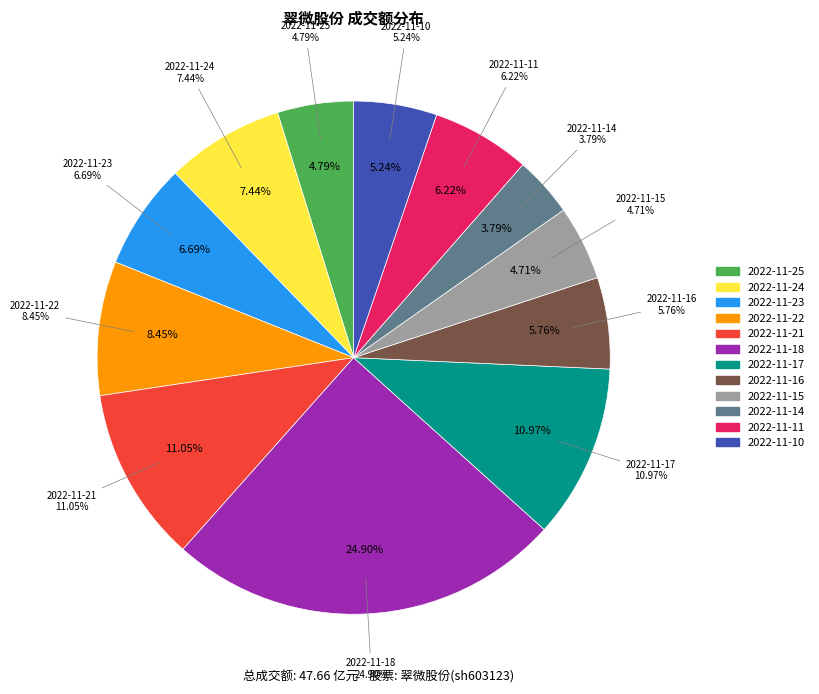

Which category has the smallest portion of the pie?

2022-11-14